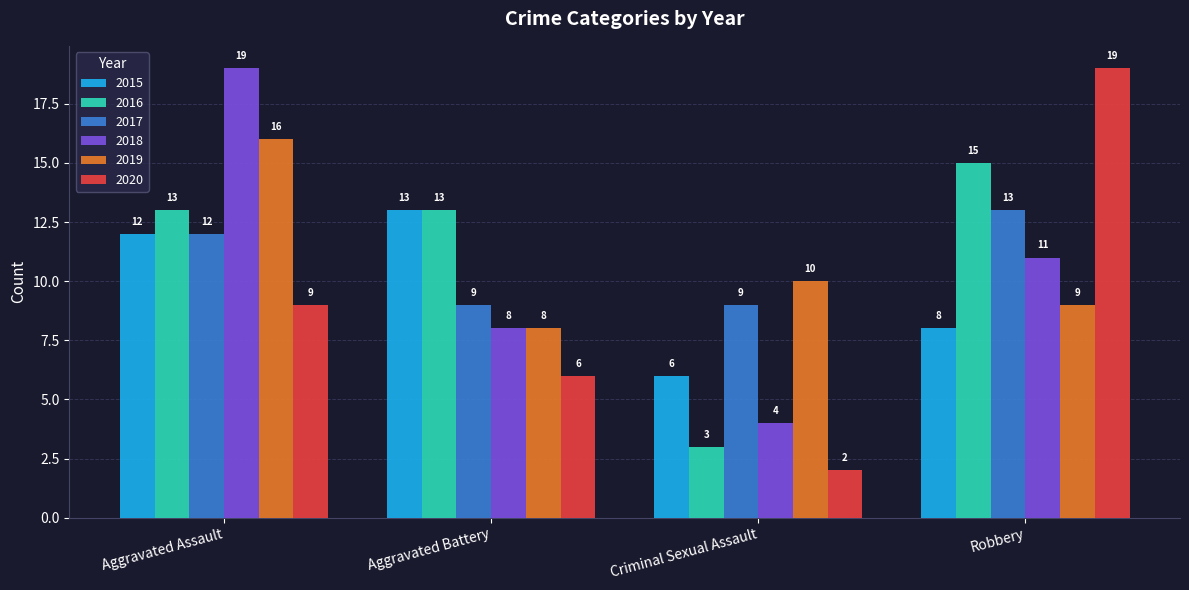

What is the label of the 4th bar from the left?

Robbery